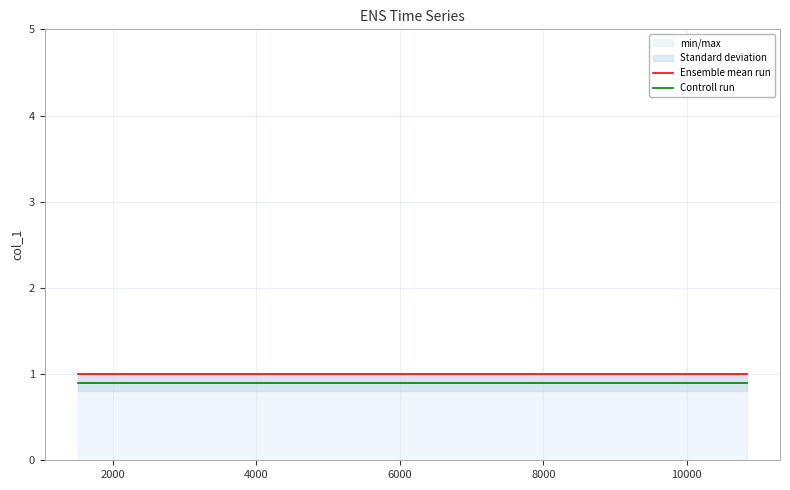

Which series has the widest spread of values?

Ensemble mean run